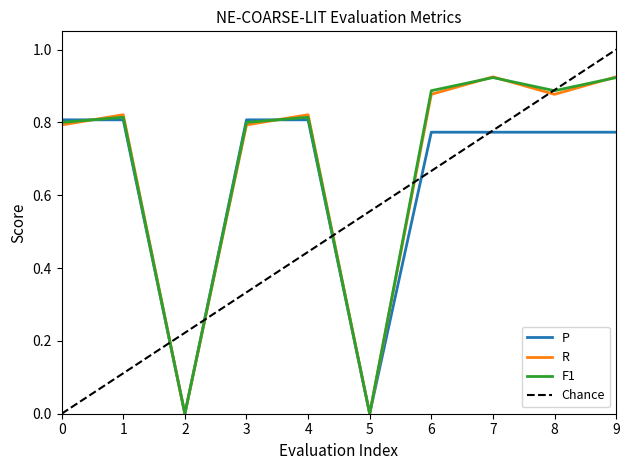

What is the maximum value for R?

0.9